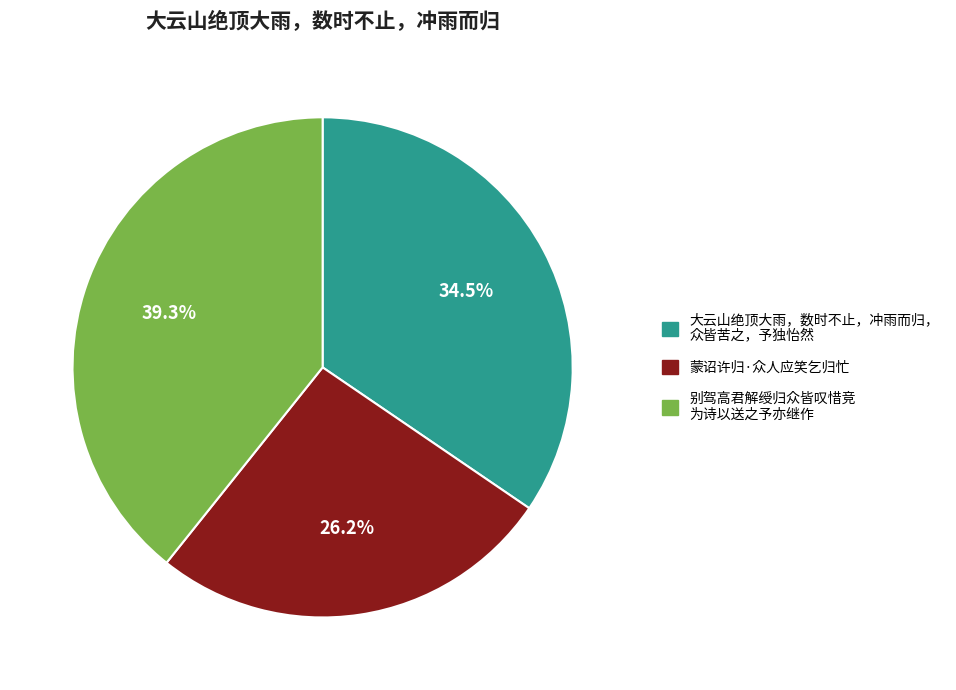

Does any single category account for the majority?

No